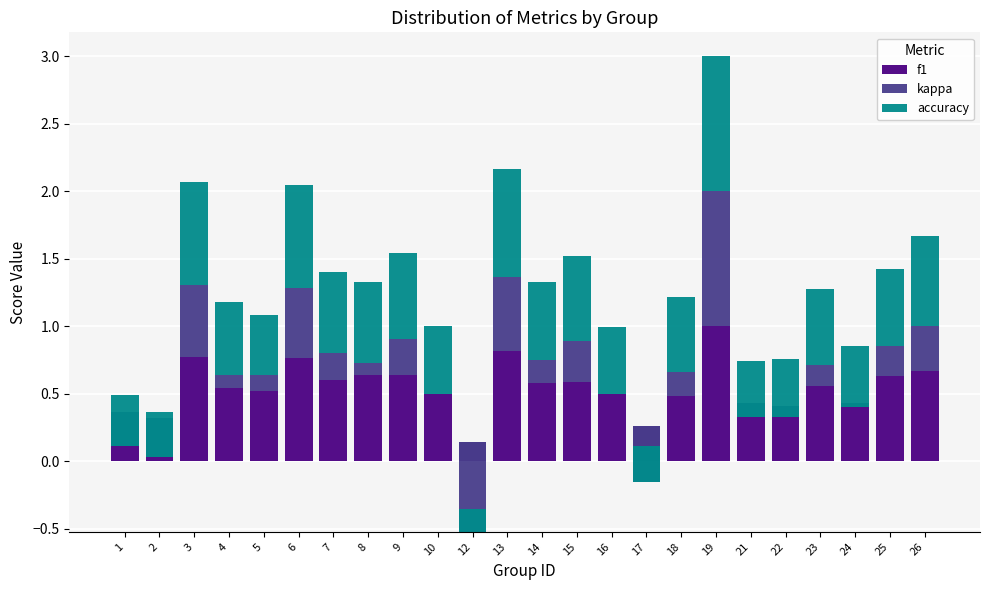

Between 22 and 5, which is larger?

5